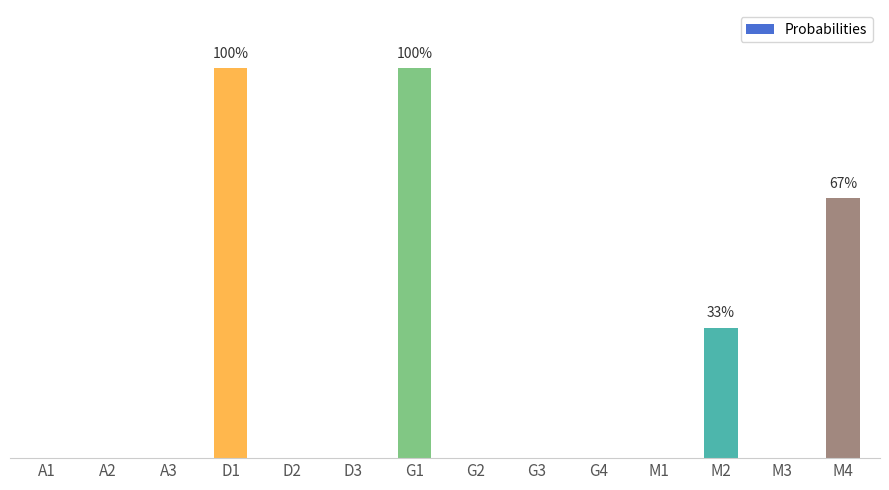

Are the bars horizontal?

No